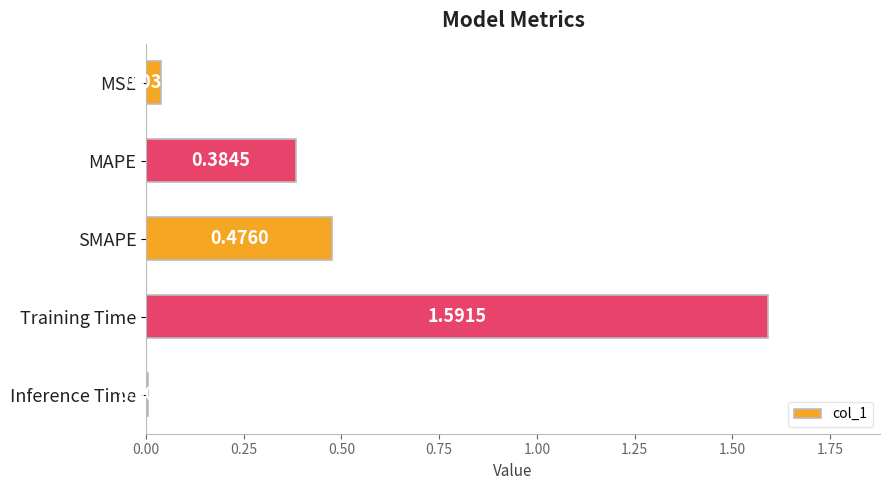

What is the label of the 1st bar from the bottom?

Inference Time